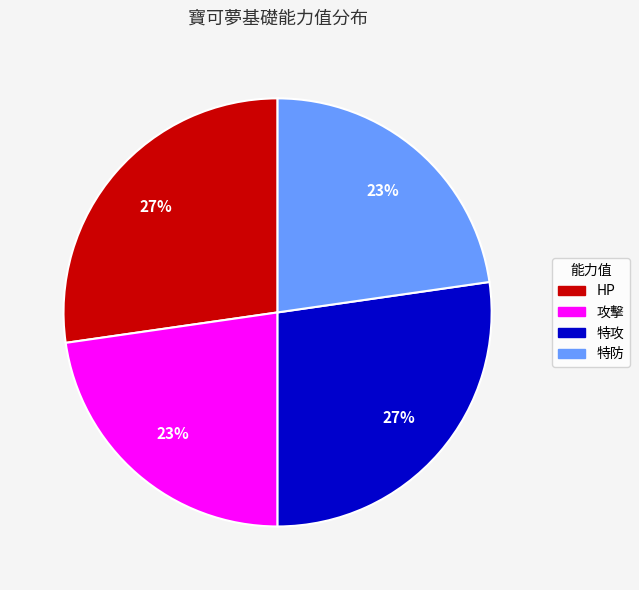

What is the ratio of the value at 特攻 to the value at 攻擊?

1.2